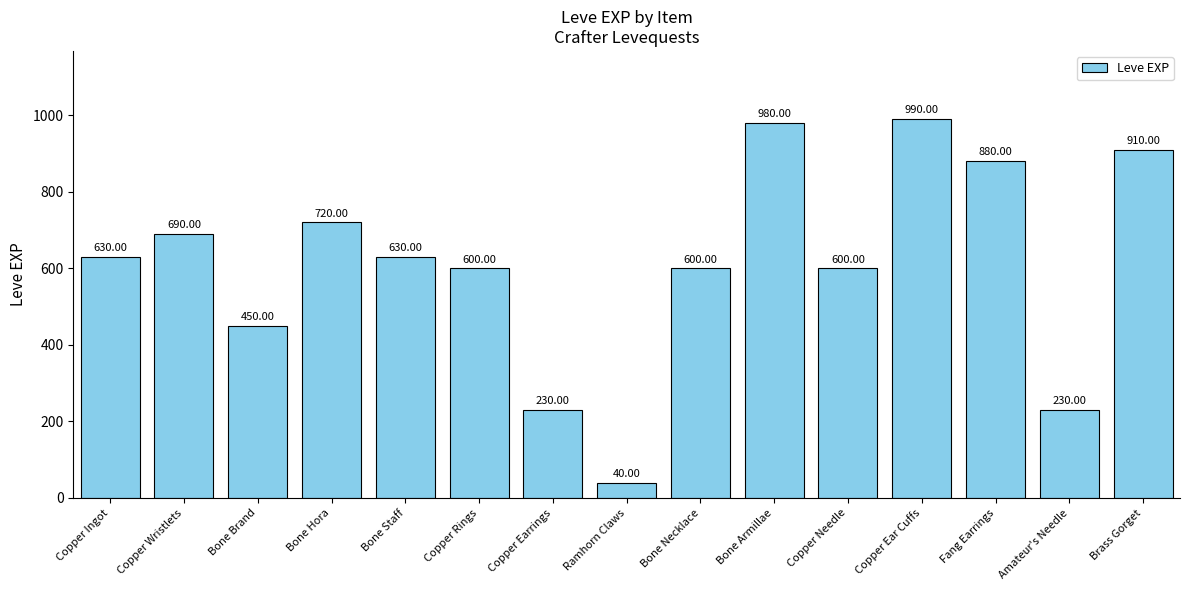

The value at Copper Wristlets is 690. True or false?

True